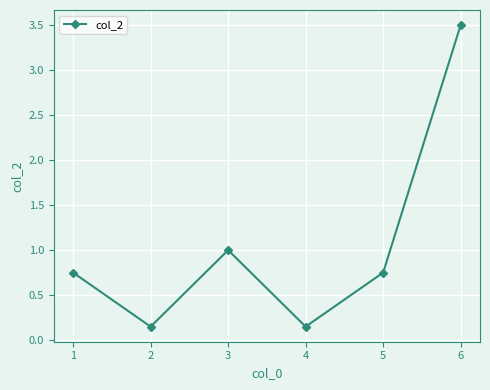

Which has a higher value, 6 or 4?

6